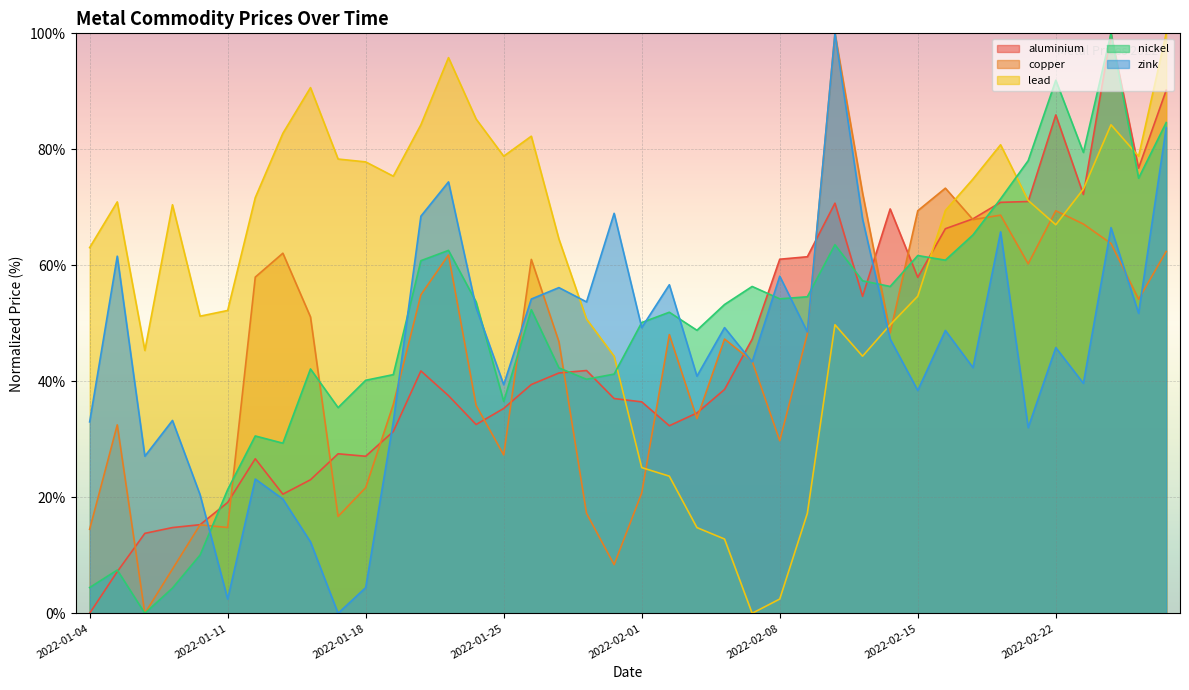

How many lines are shown in the chart?

5